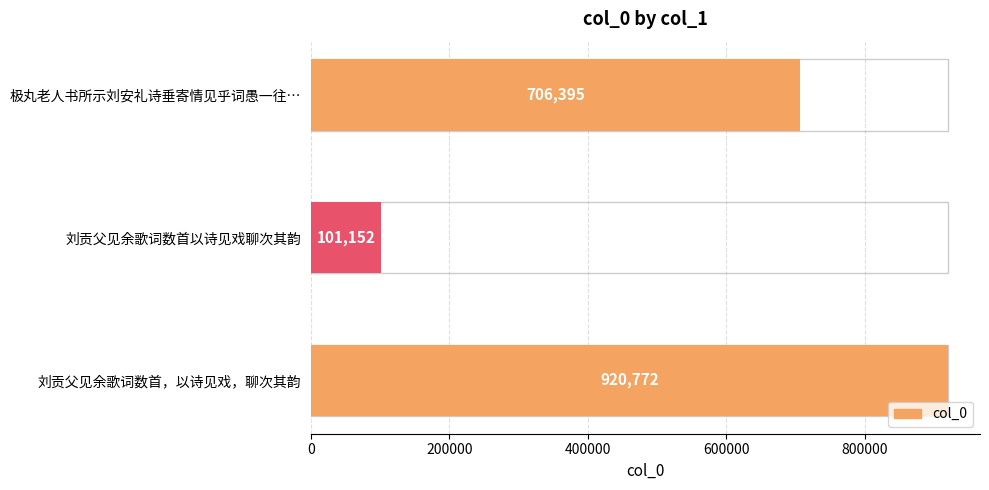

Is it true that the value at 极丸老人书所示刘安礼诗垂寄情见乎词愚一往… is 706395?

True